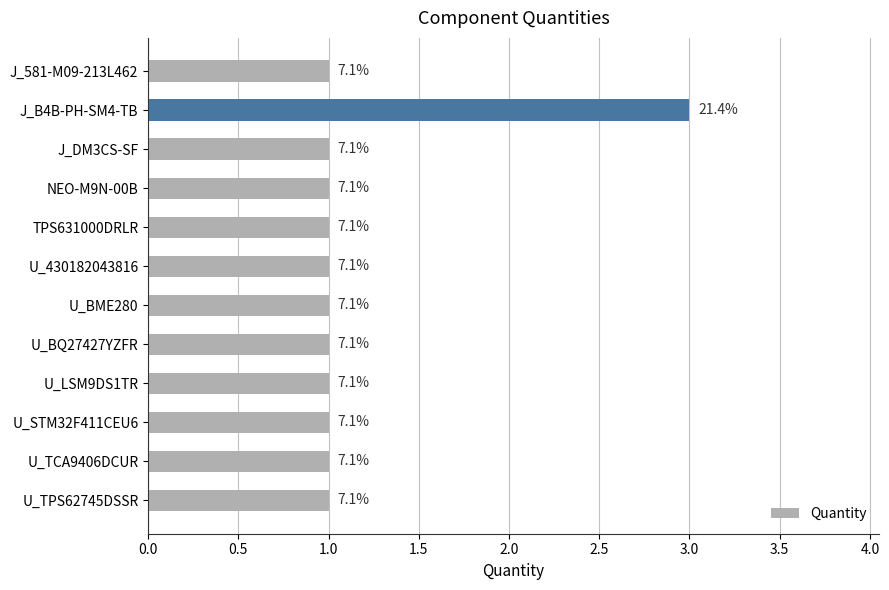

How many bars are there in total?

12